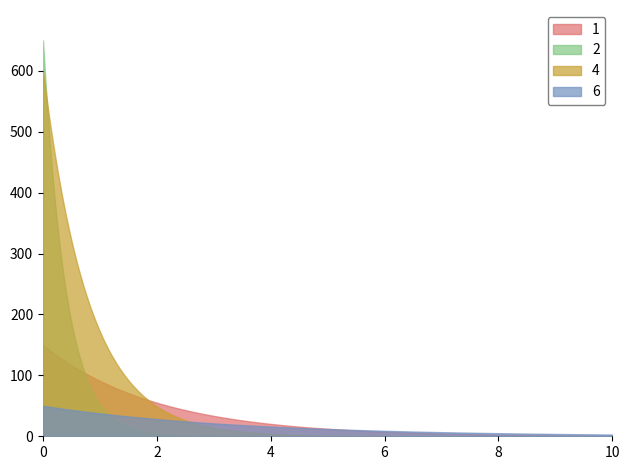

What is the maximum value for 4?

600.0